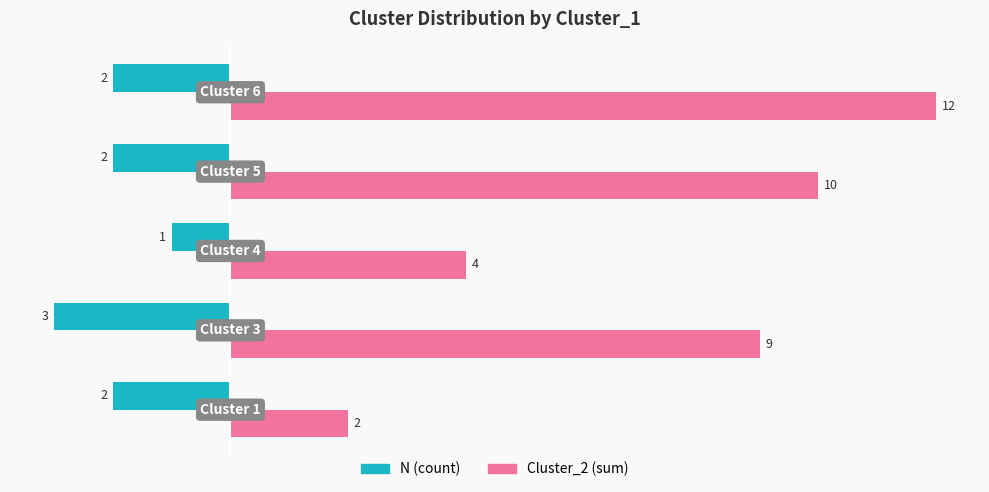

At how many categories does at least one series exceed 8?

3